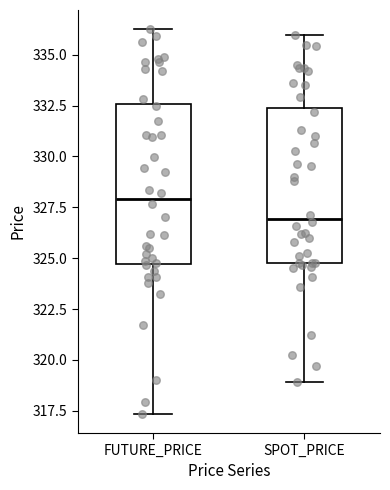

Reading left to right, read every box against the y-axis: the position of its median line, the range the box covers, and the ends of its whiskers. The values are not printed on the chart, so give them approximately, as read against the axis.

FUTURE_PRICE: median 328.0, box 324.5 to 332.5, whiskers 317.5 to 336.5
SPOT_PRICE: median 327.0, box 324.5 to 332.5, whiskers 319.0 to 336.0